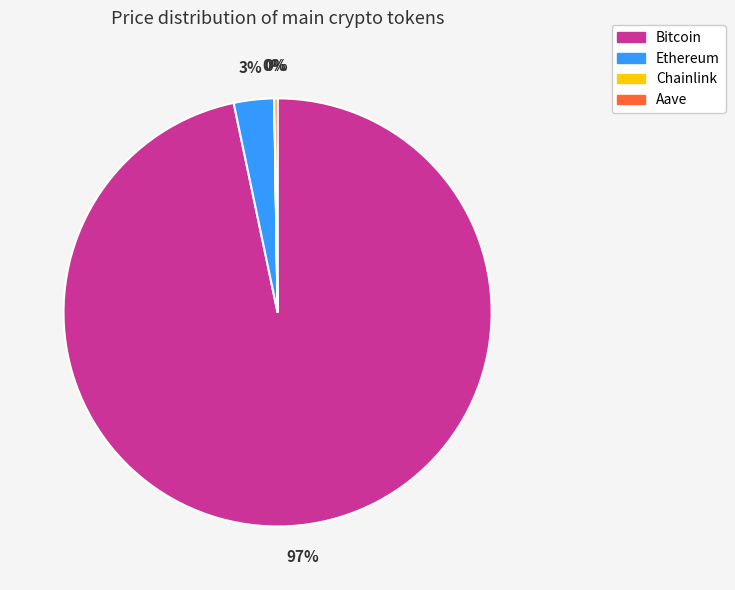

Which category has the biggest portion of the pie?

Bitcoin